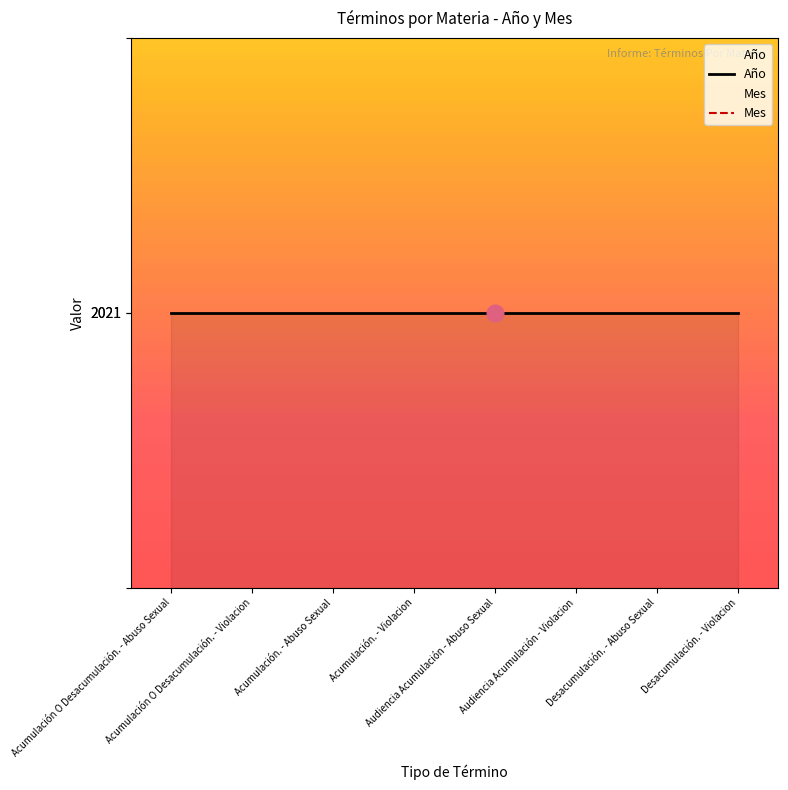

Which series changed the most between Acumulación. - Violacion and Desacumulación. - Violacion?

Año